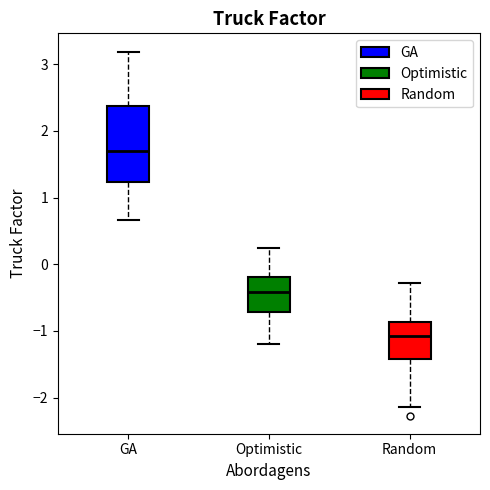

Which box's median line is the highest?

GA